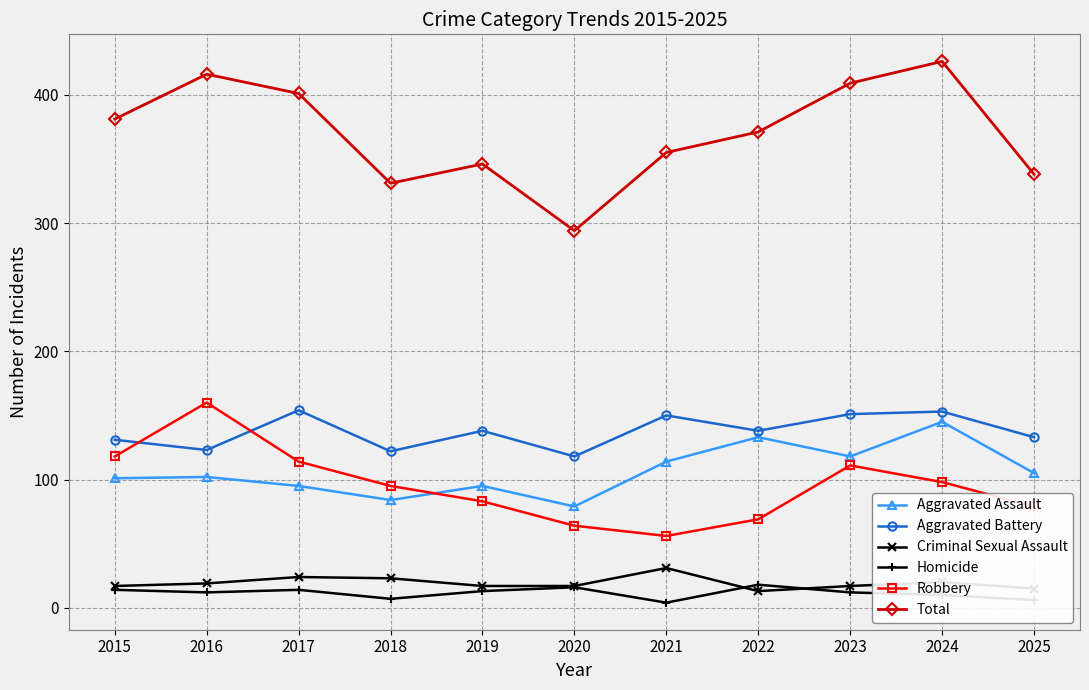

What is the sum of all Robbery values?

1047